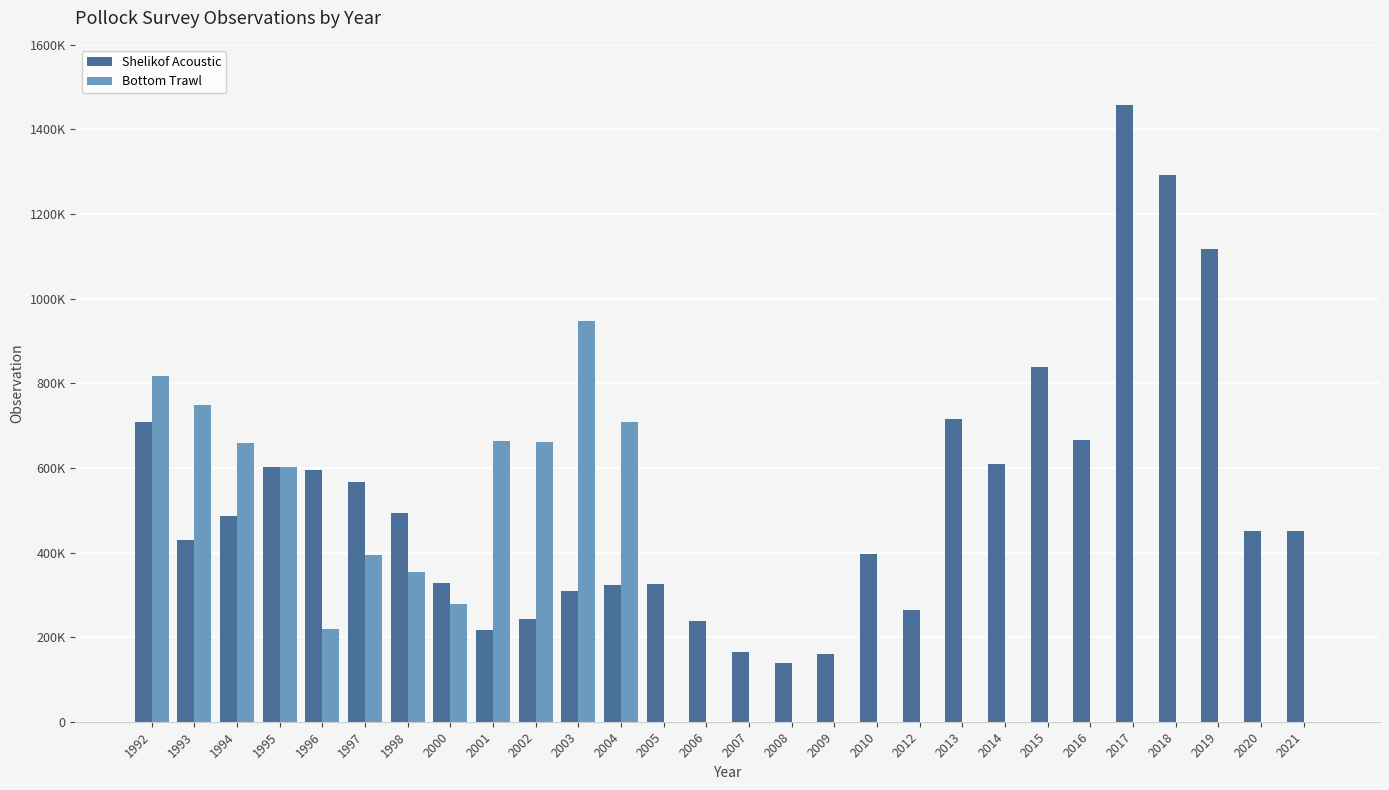

What is the difference between the highest and lowest values at 2013?

716041